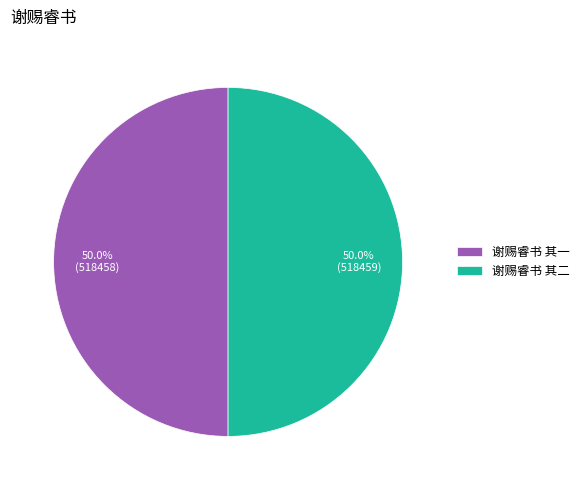

What percentage do 谢赐睿书 其二 and 谢赐睿书 其一 together represent?

100.0%